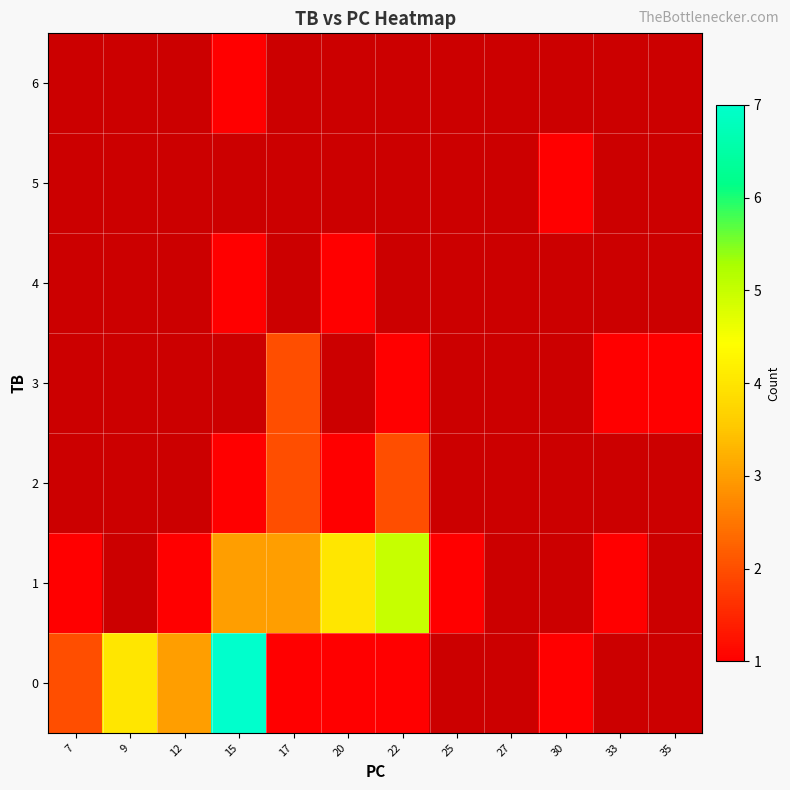

What is the maximum value shown in the chart?

7.0